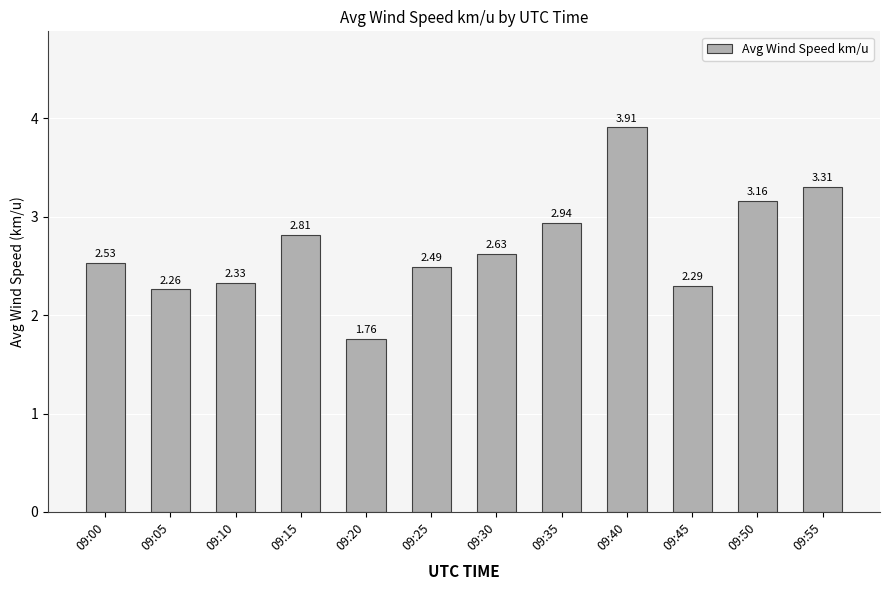

How many bars are there in total?

12